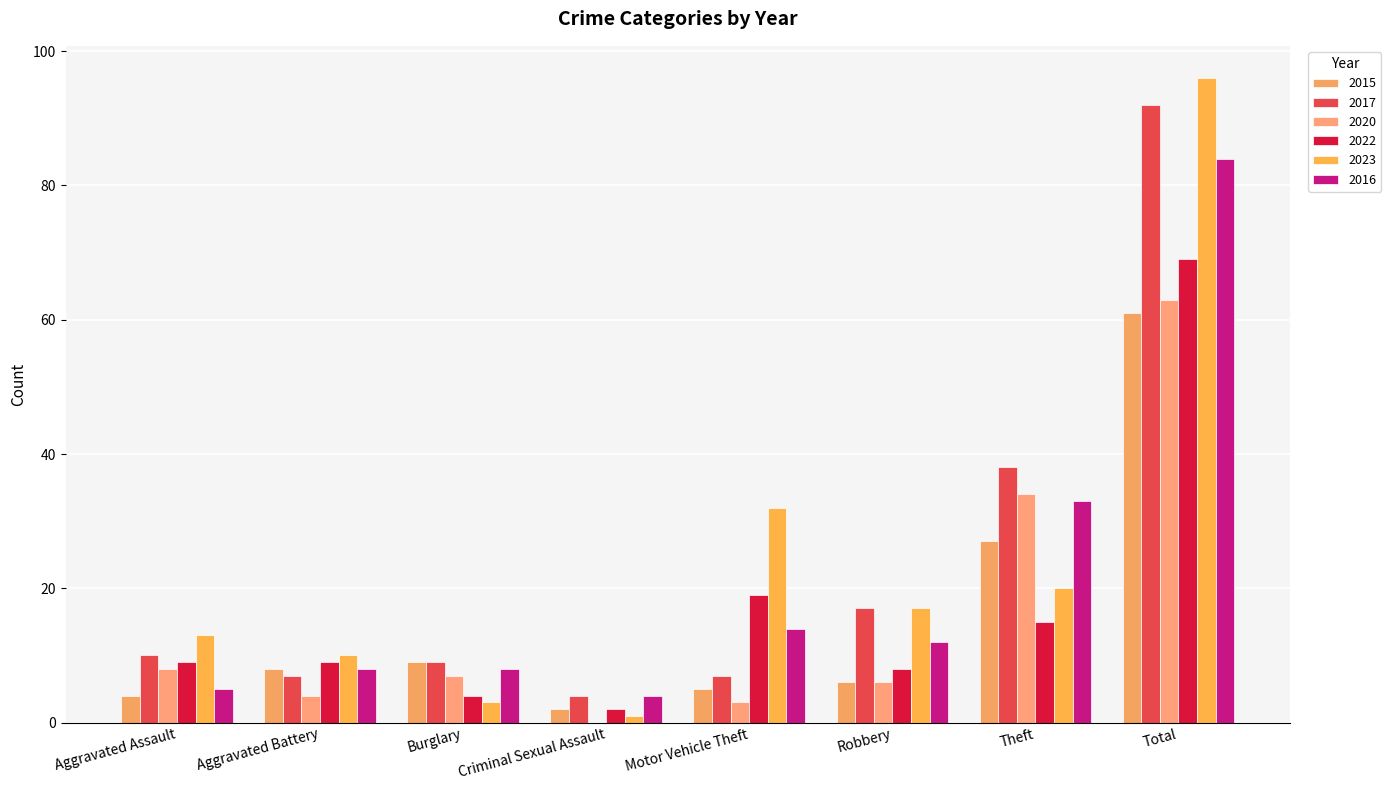

Reading left to right, what are all the values shown in this chart?

2015: 4	8	9	2	5	6	27	61
2017: 10	7	9	4	7	17	38	92
2020: 8	4	7	0	3	6	34	63
2022: 9	9	4	2	19	8	15	69
2023: 13	10	3	1	32	17	20	96
2016: 5	8	8	4	14	12	33	84